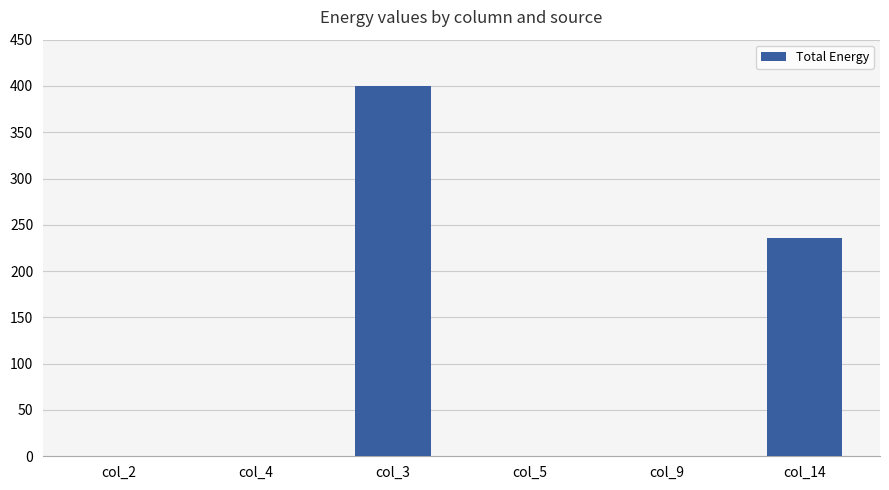

Which has a higher value, col_4 or col_14?

col_14